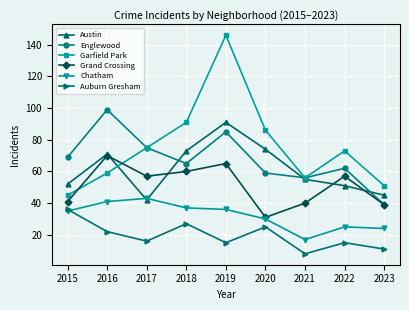

Rank the categories by Garfield Park value from highest to lowest.

2019, 2018, 2020, 2017, 2022, 2016, 2021, 2023, 2015